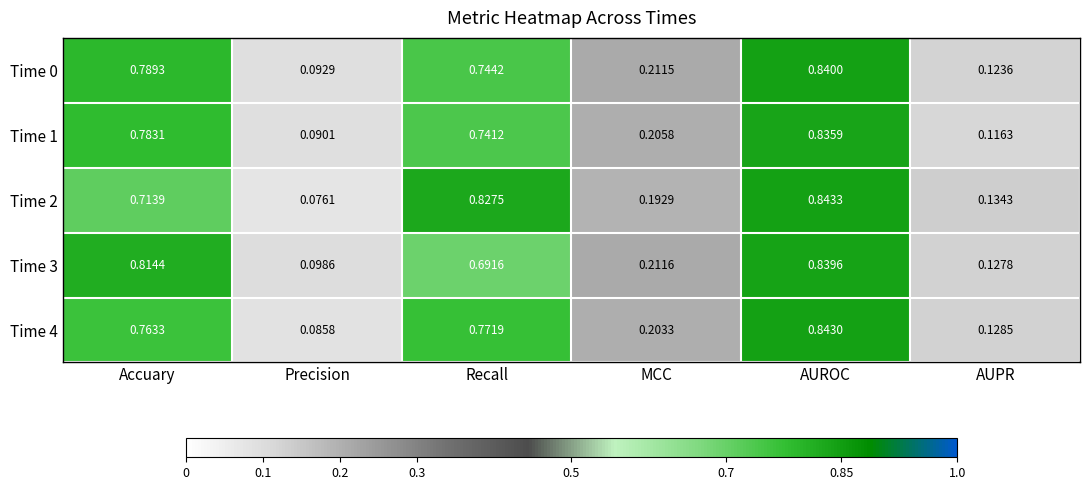

Which category has the highest value across all series?

AUROC